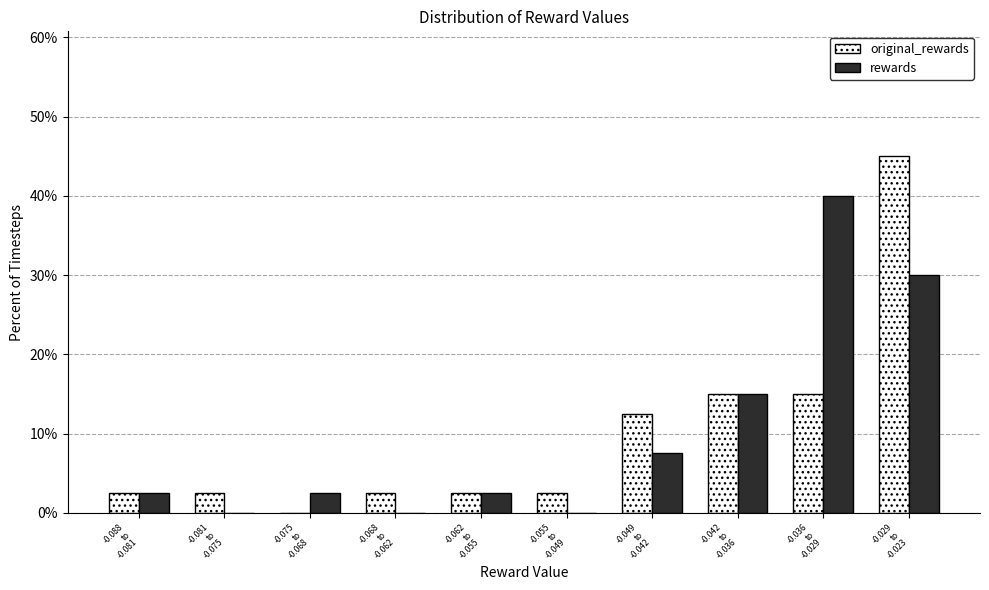

What is the highest value of the rewards series?

40.0